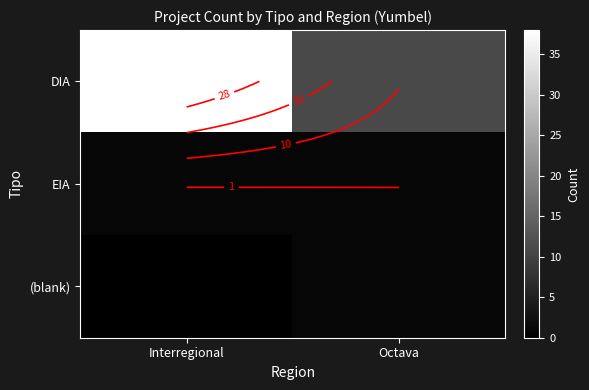

Count the number of categories in the chart.

2